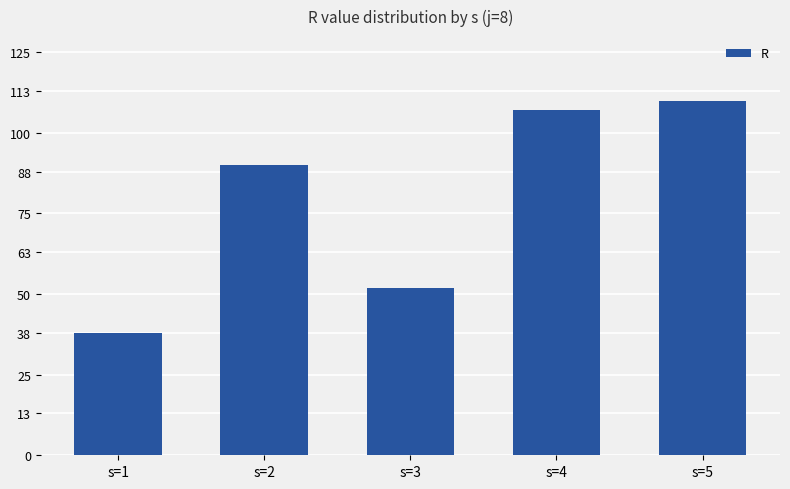

Are the bars grouped side by side (vs. stacked)?

No